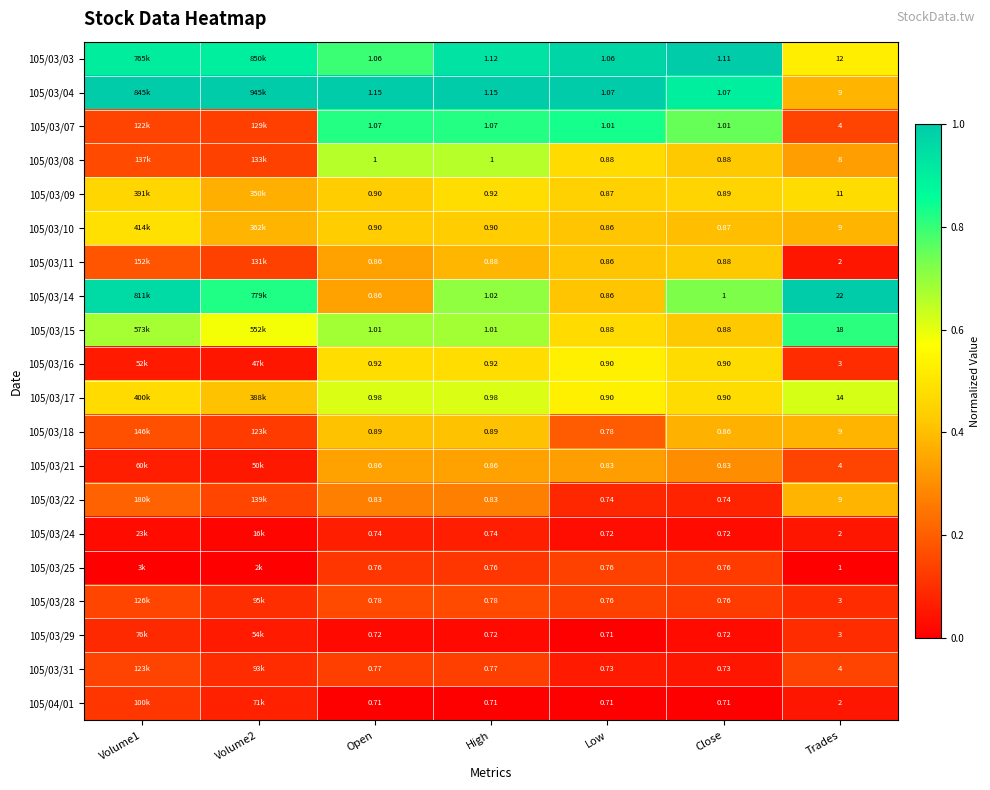

What is the sum of all 105/03/18 values?

2.1